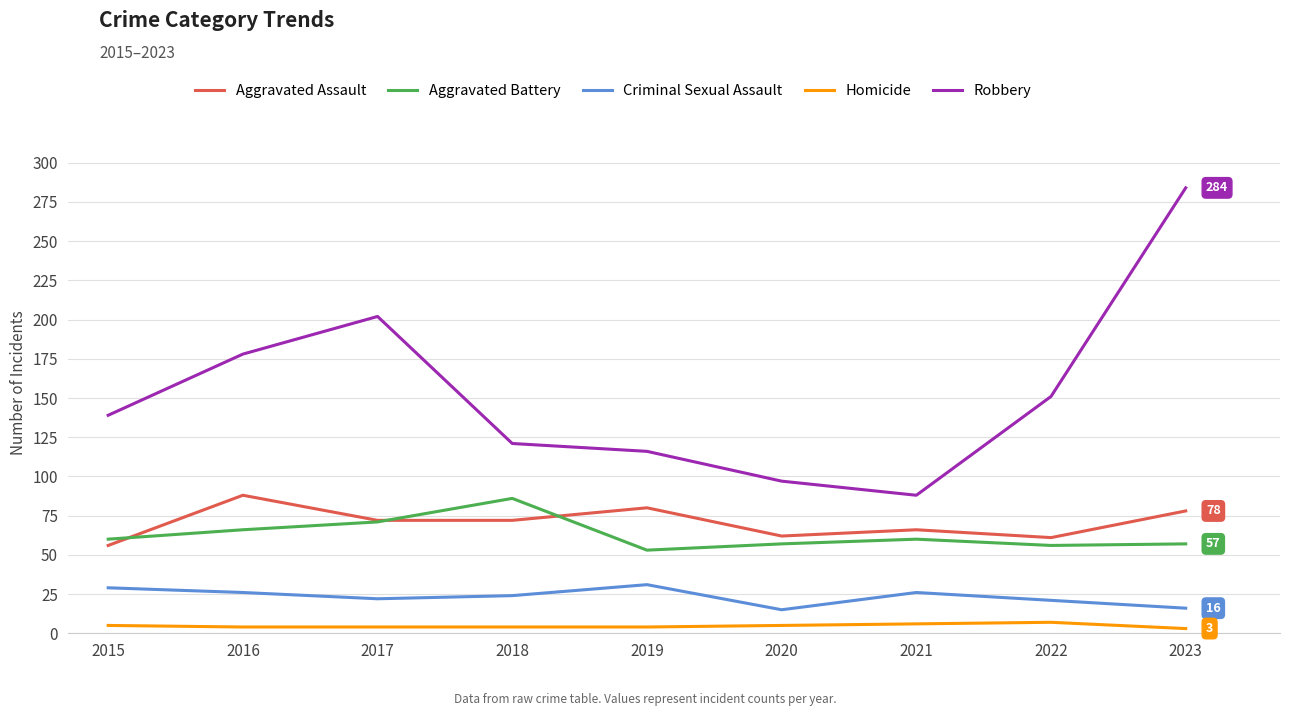

At 2018, list the series in order from largest to smallest.

Robbery, Aggravated Battery, Aggravated Assault, Criminal Sexual Assault, Homicide